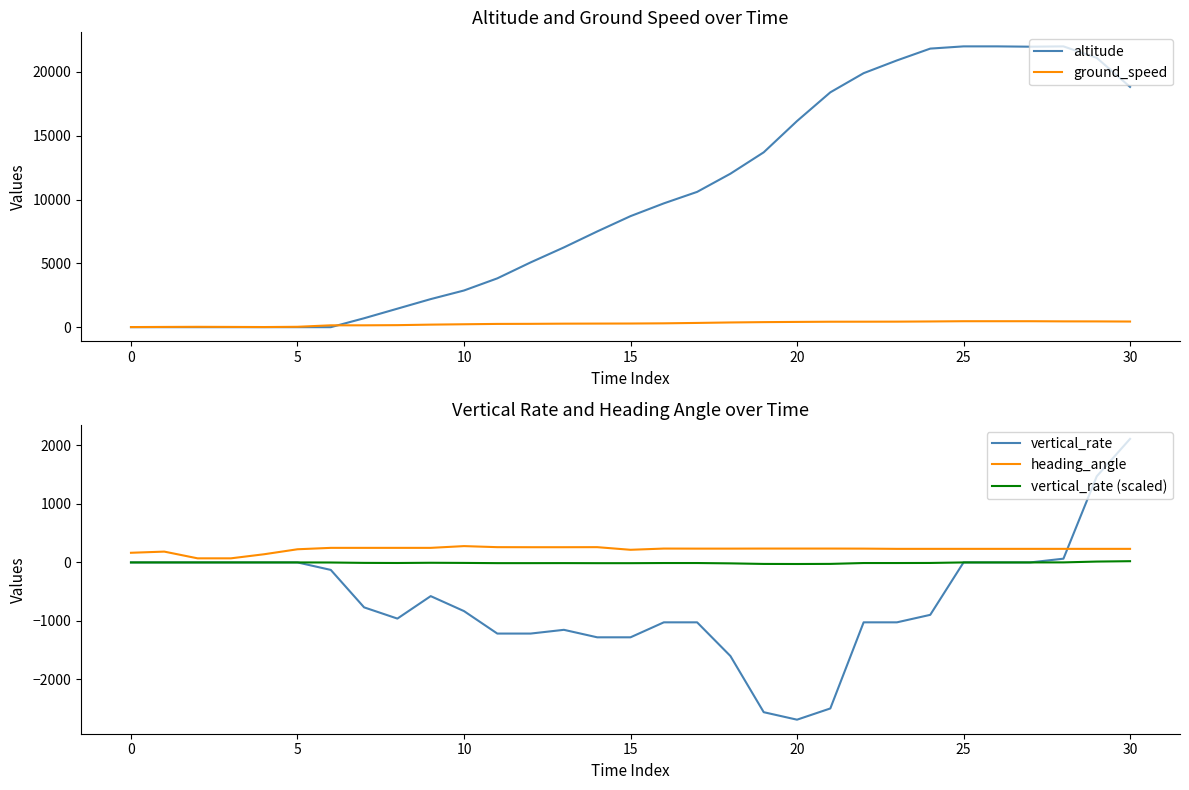

Which has a higher value, 14 or 24?

24